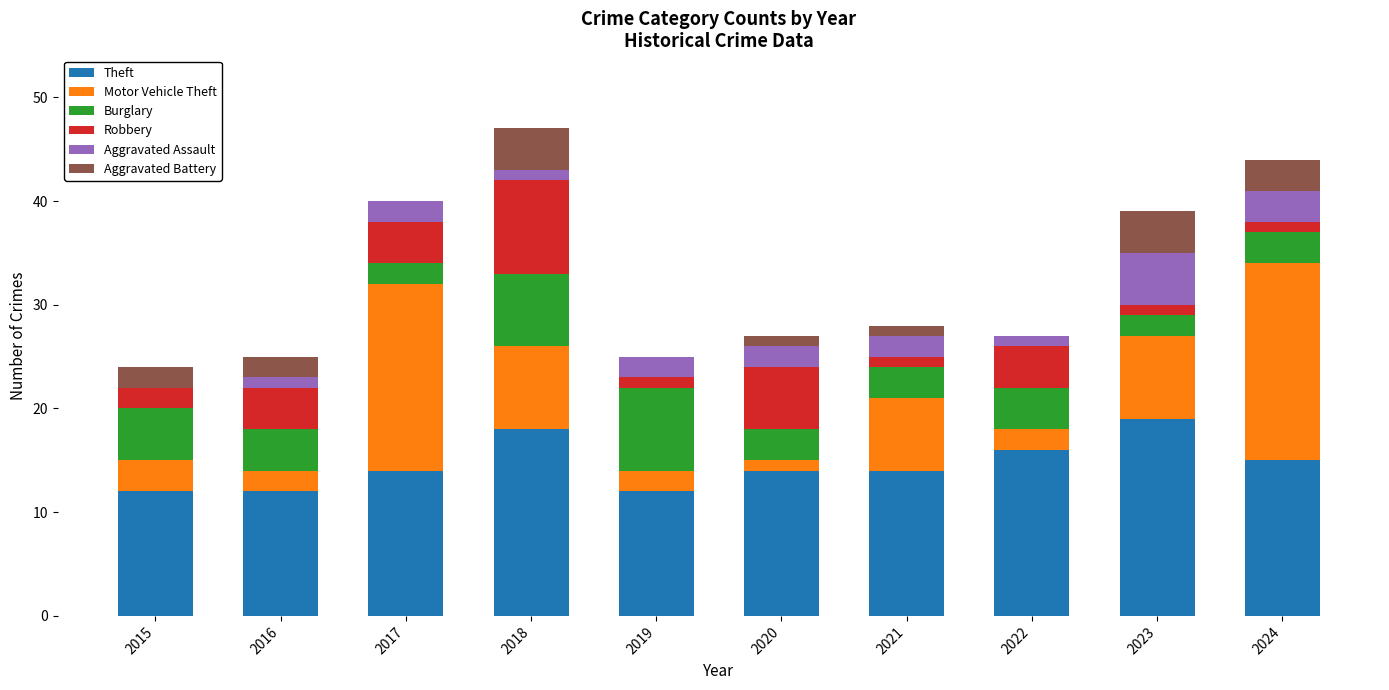

True or false: Theft has a value of 5 at 2018.

False